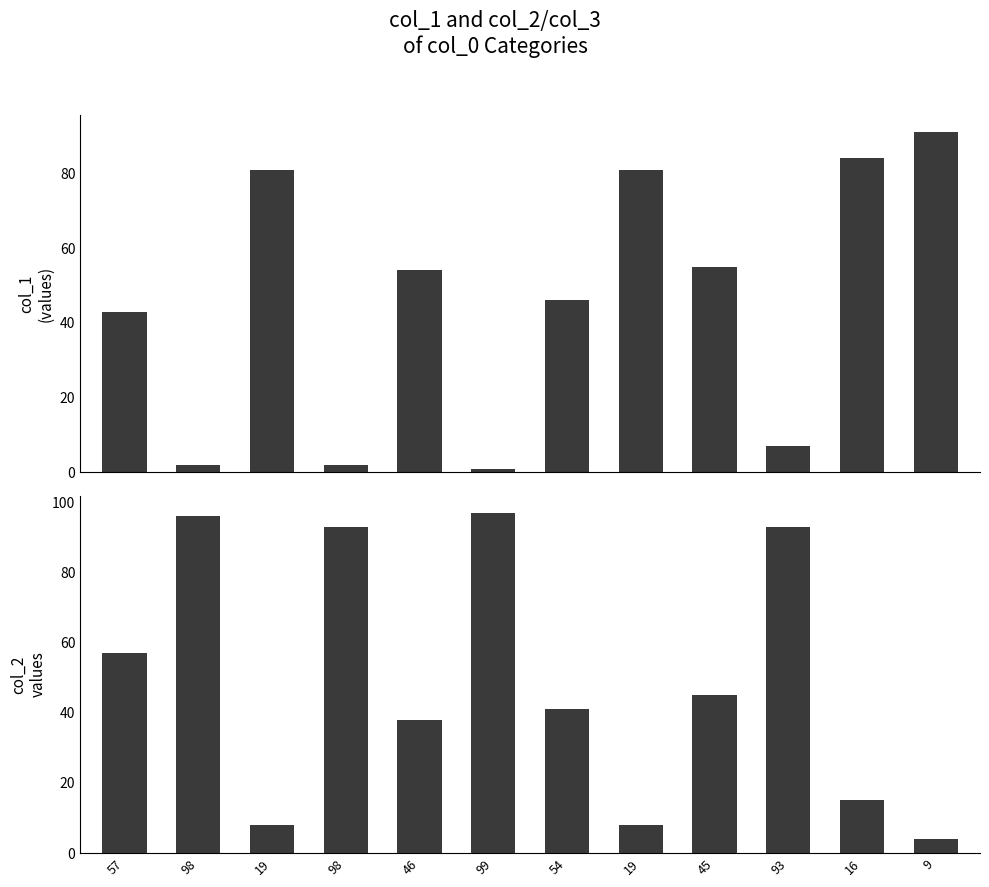

Rank the series by their maximum value, from highest to lowest.

col_2, col_1